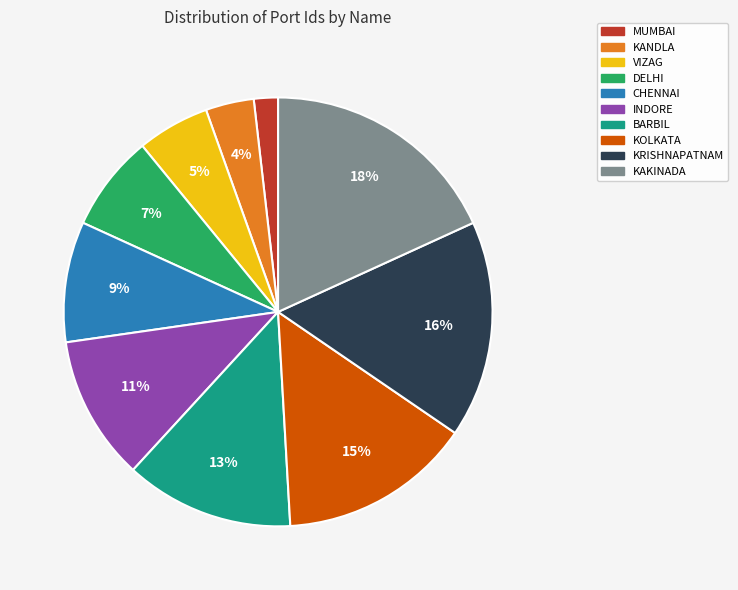

Combined, do KAKINADA and KANDLA account for over 50%?

No